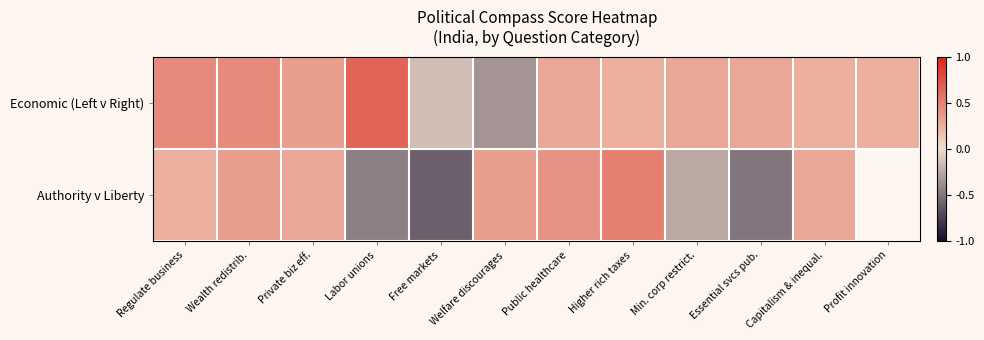

Count the number of categories in the chart.

12